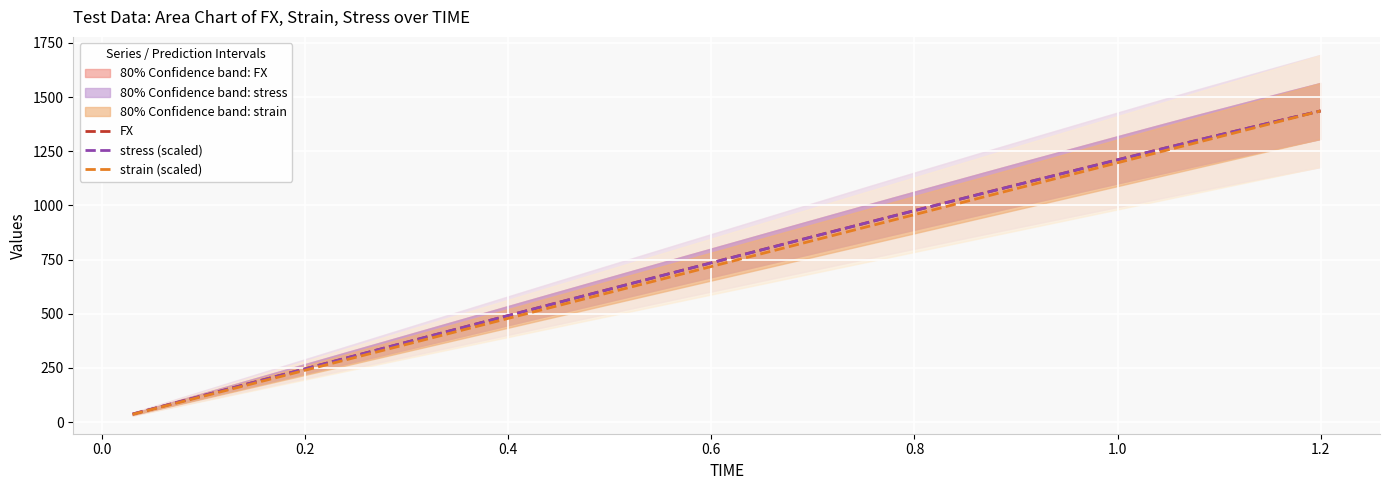

How many values in the stress (scaled) series exceed 771?

20